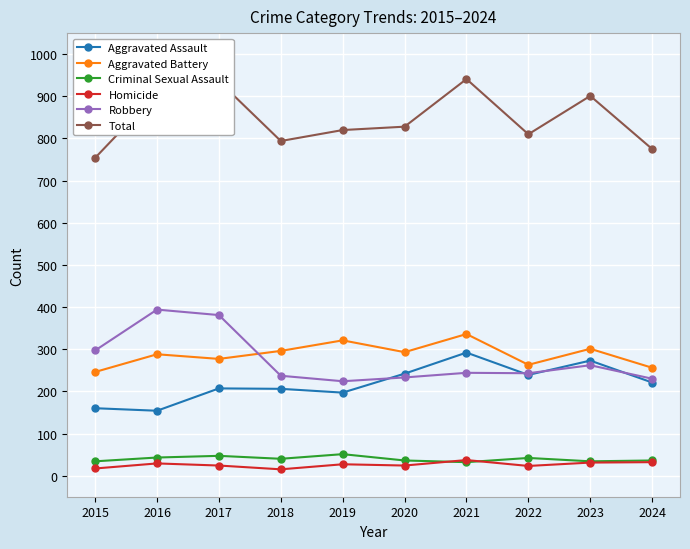

Where is the first local minimum for Total?

2018